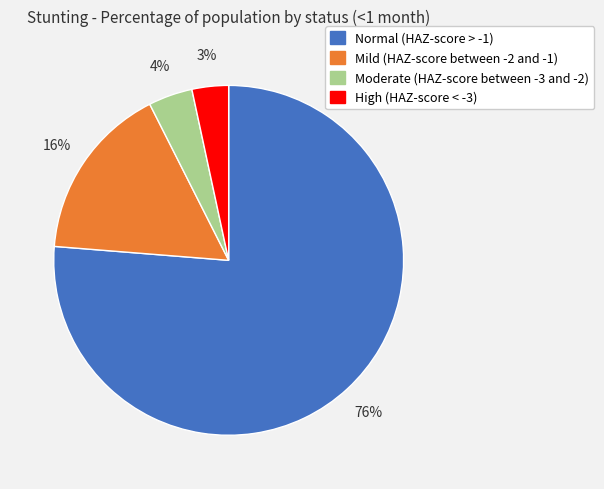

Is there any slice that represents more than half of the pie?

Yes